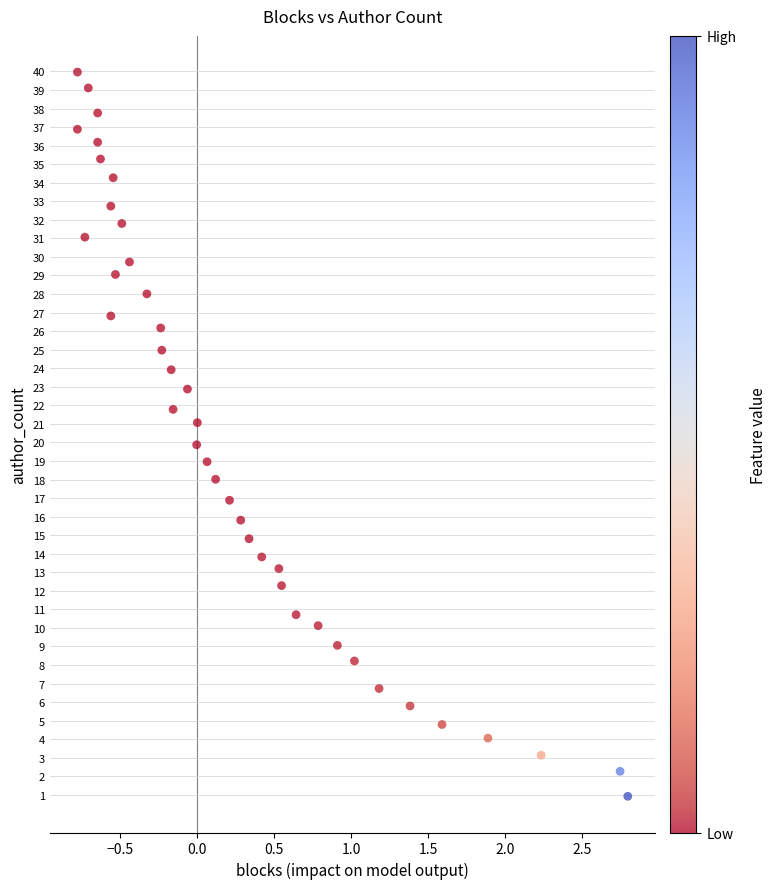

What is the range of X values (max minus min)?

3.6